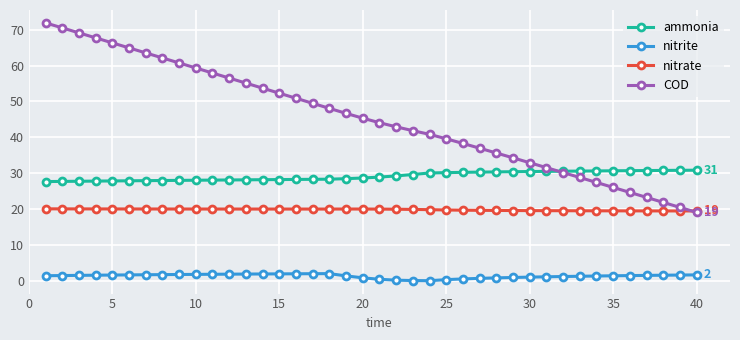

Which series has the largest total across all categories?

COD